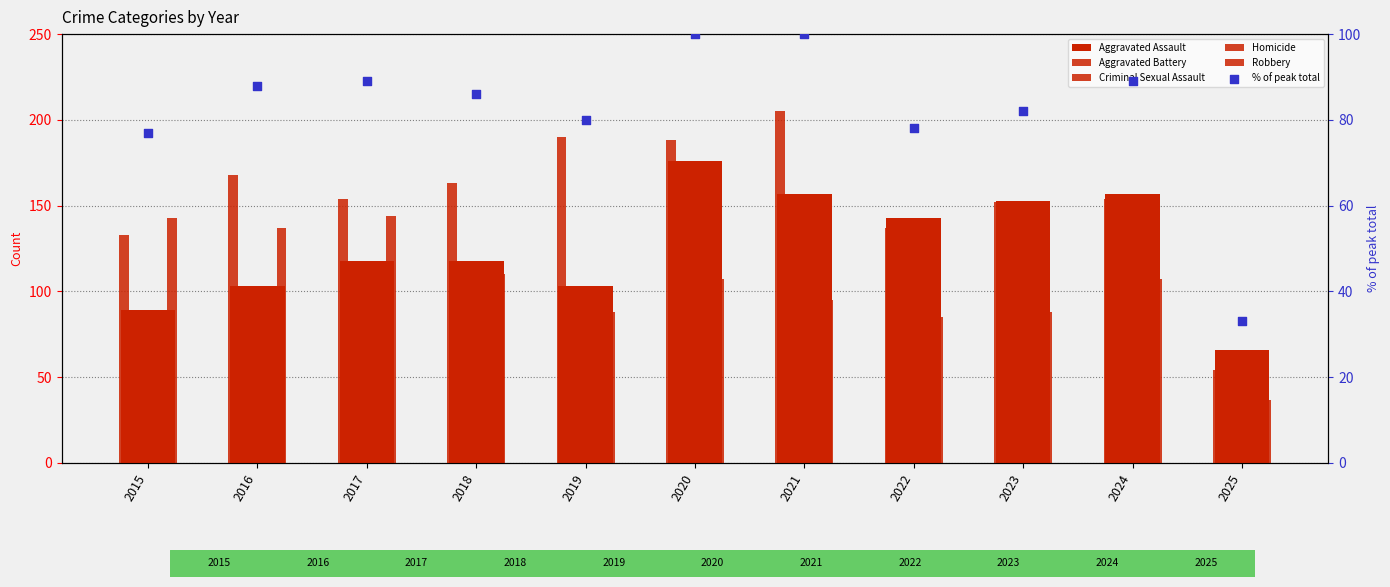

What are all the series names shown in the legend?

Aggravated Assault, Aggravated Battery, Criminal Sexual Assault, Homicide, Robbery, % of peak total